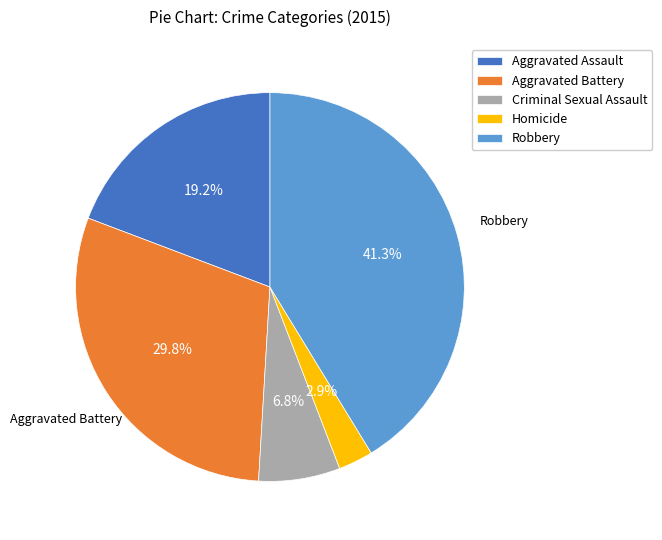

Between Aggravated Battery and Homicide, which is larger?

Aggravated Battery